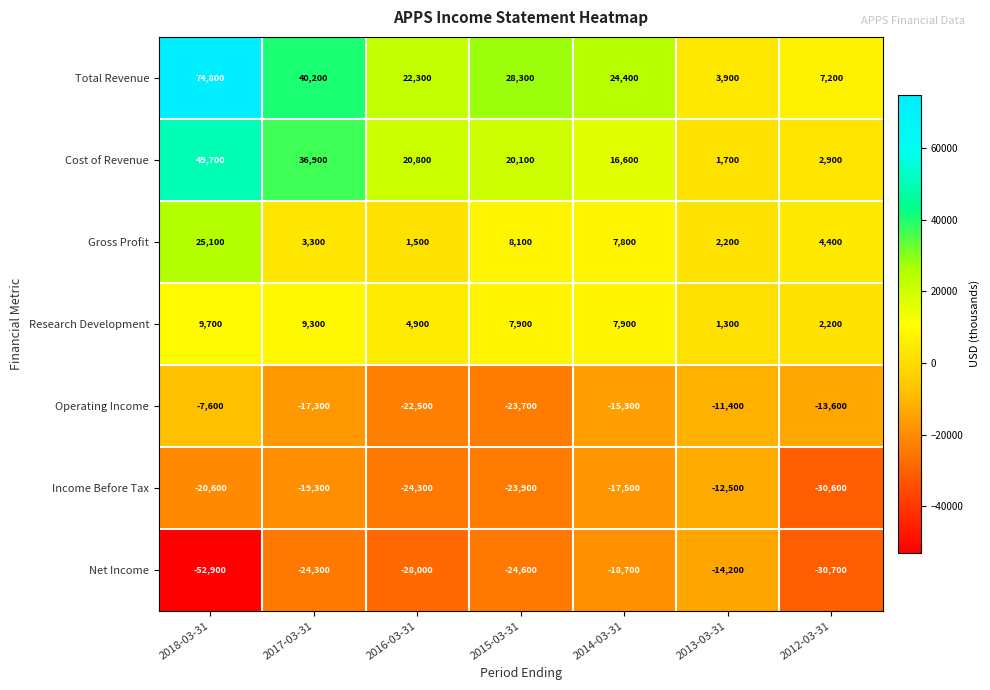

What is the approximate value of Income Before Tax at 2014-03-31?

-17500